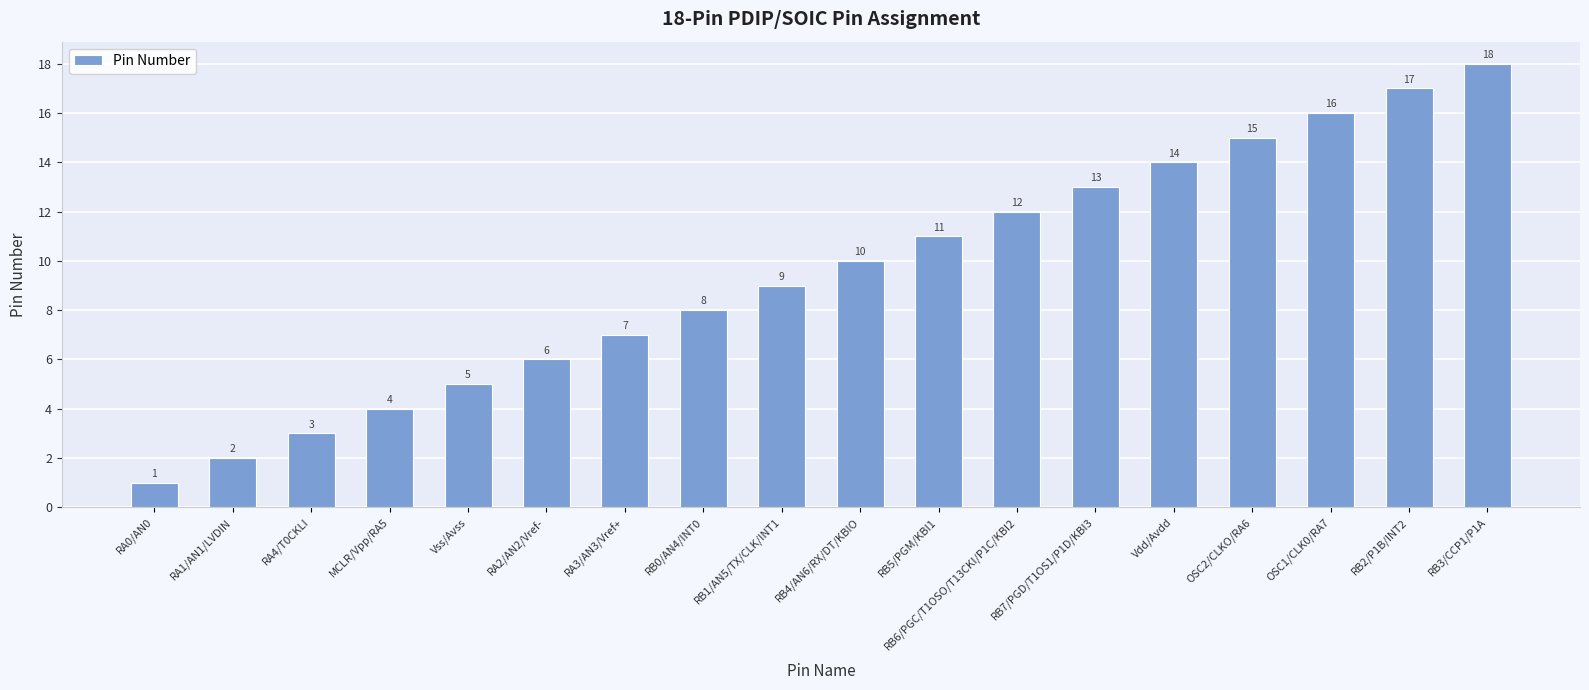

What is the label of the 2nd bar from the left?

RA1/AN1/LVDIN